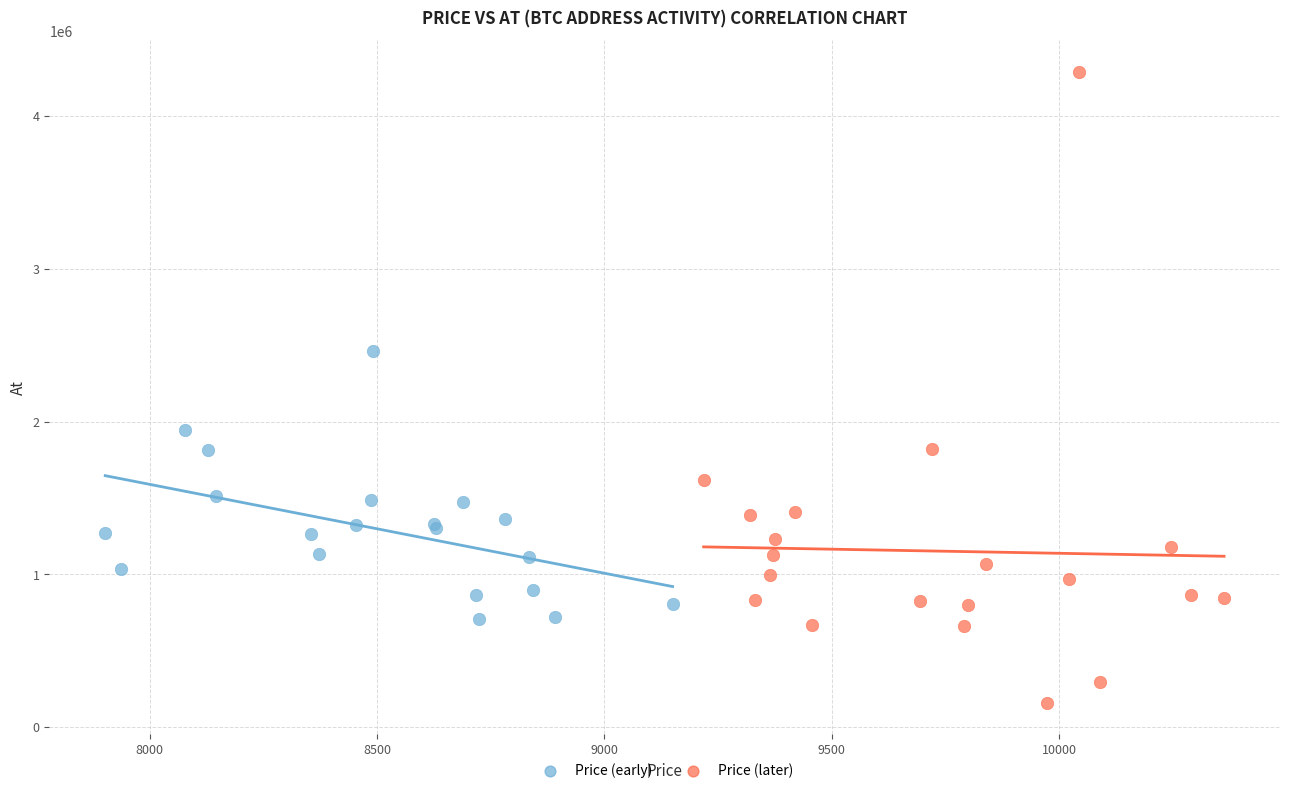

Which series reaches the minimum Y coordinate?

Price (later)